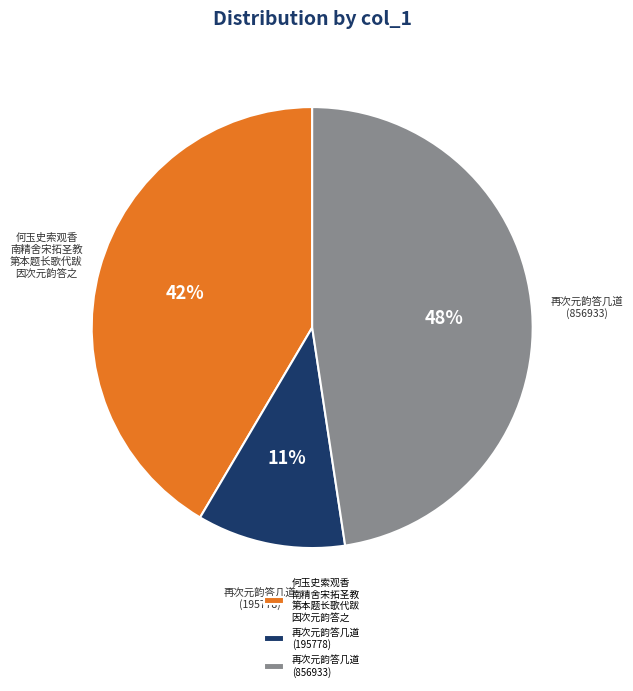

Count the number of slices in the pie.

3